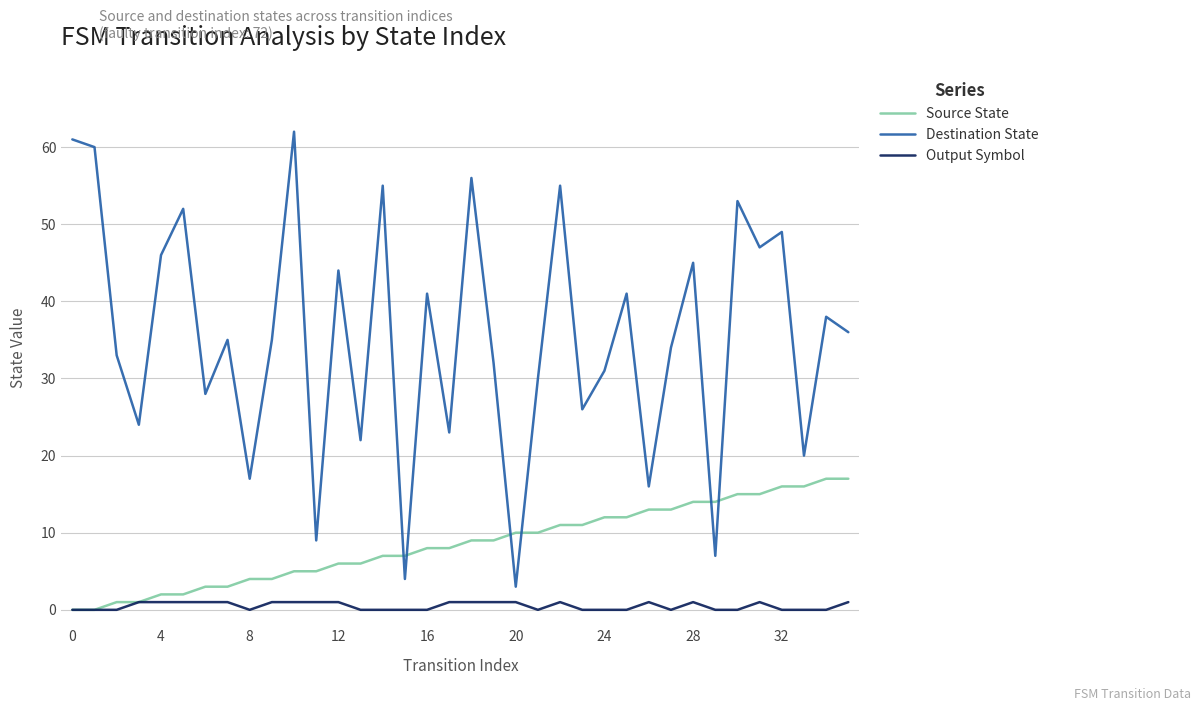

Which series has the largest range (max minus min)?

Destination State